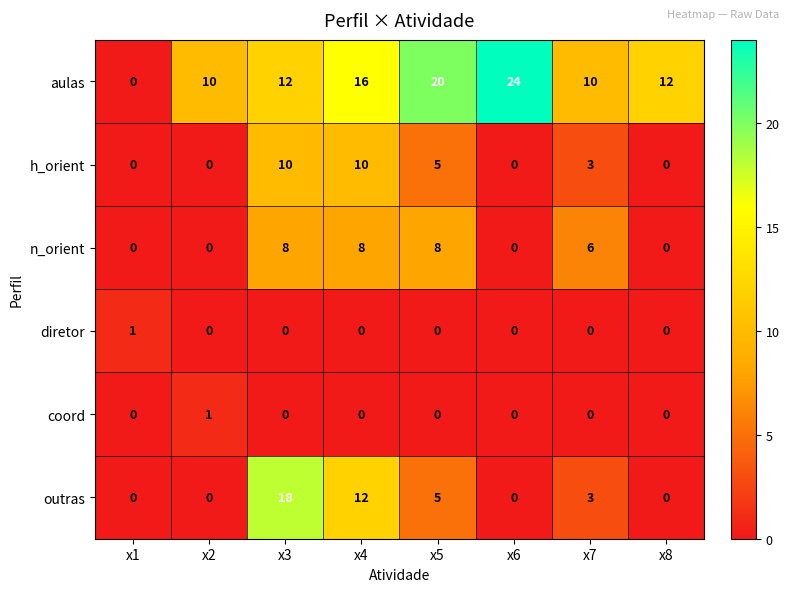

Which series changed the most between x2 and x4?

outras